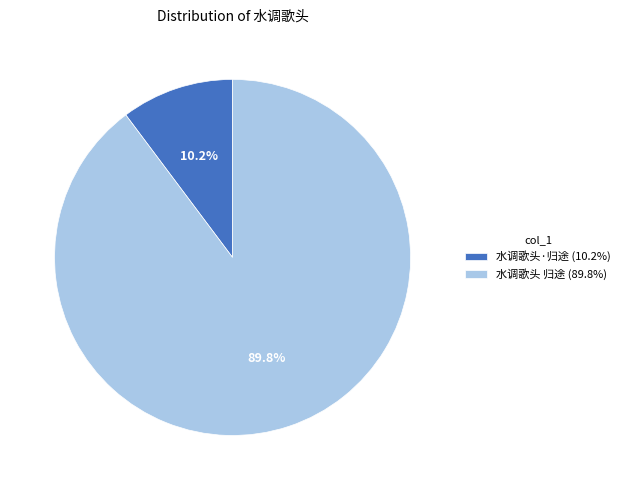

The 水调歌头 归途 slice represents 90% of the pie. True or false?

True